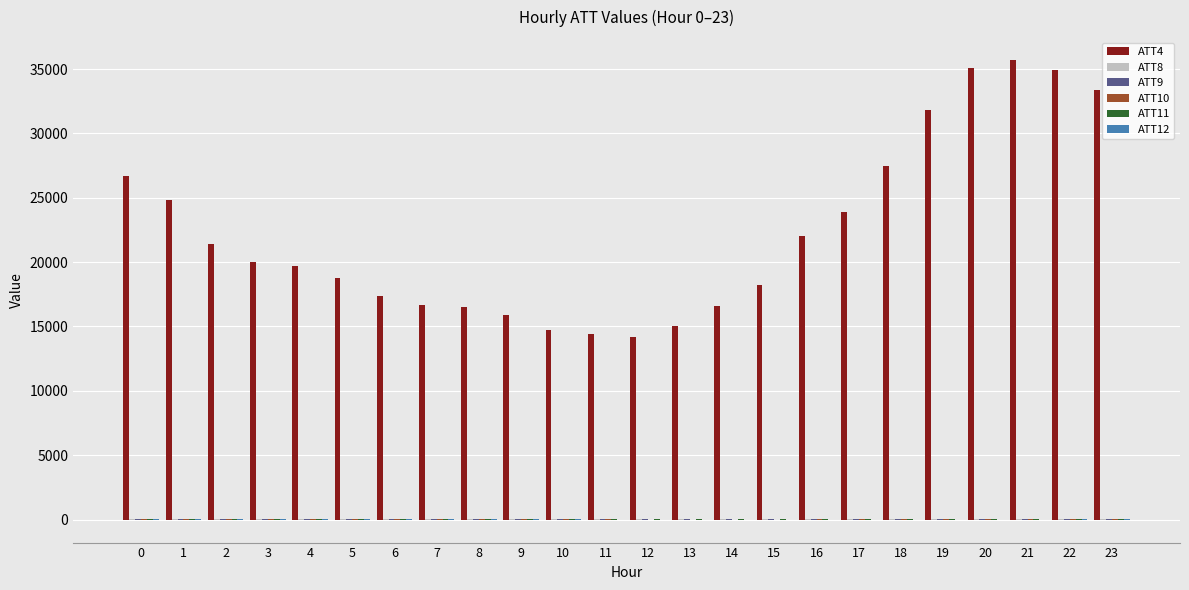

Does the chart contain stacked bars?

No